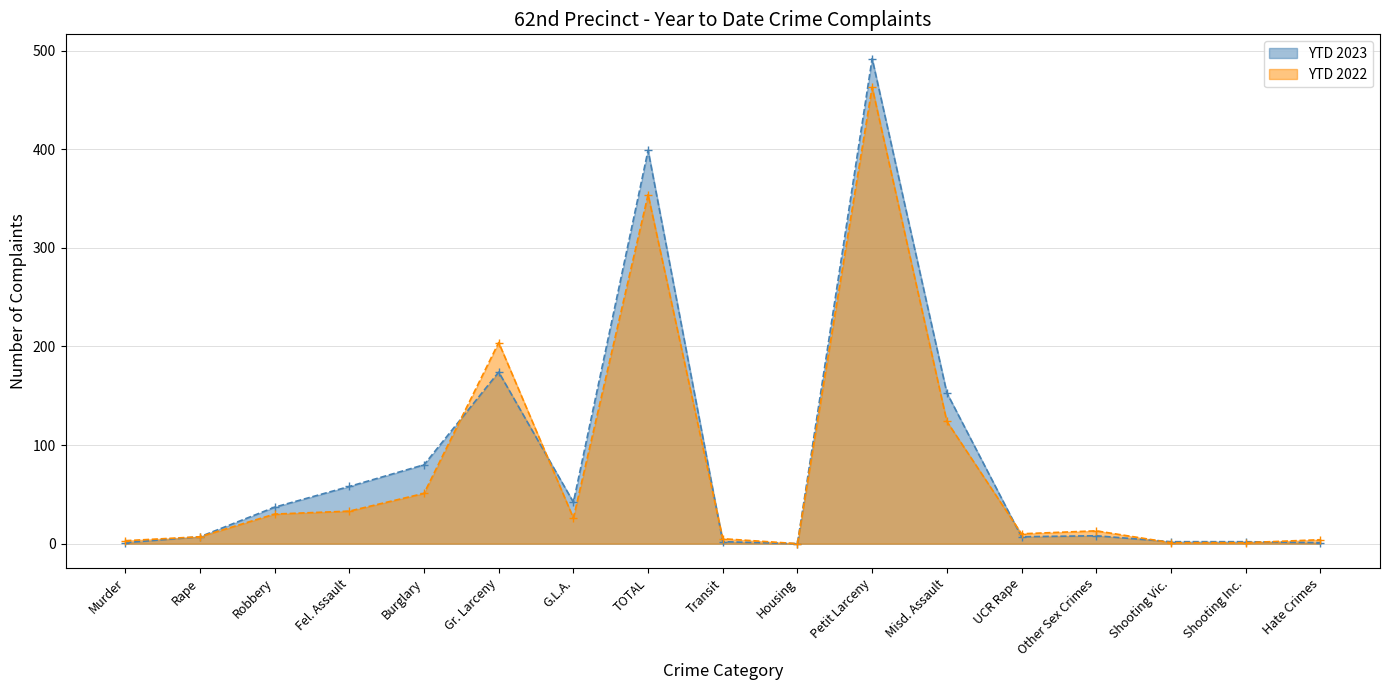

Is it true that YTD 2023 equals 8 at Other Sex Crimes?

True